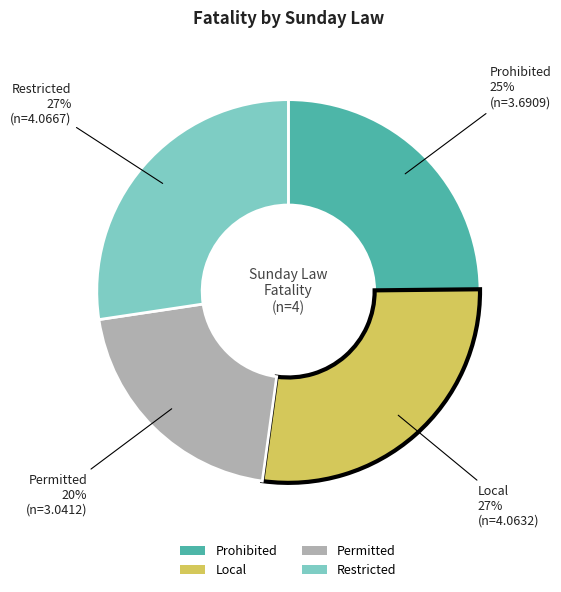

What is the smallest slice in the pie chart?

Permitted